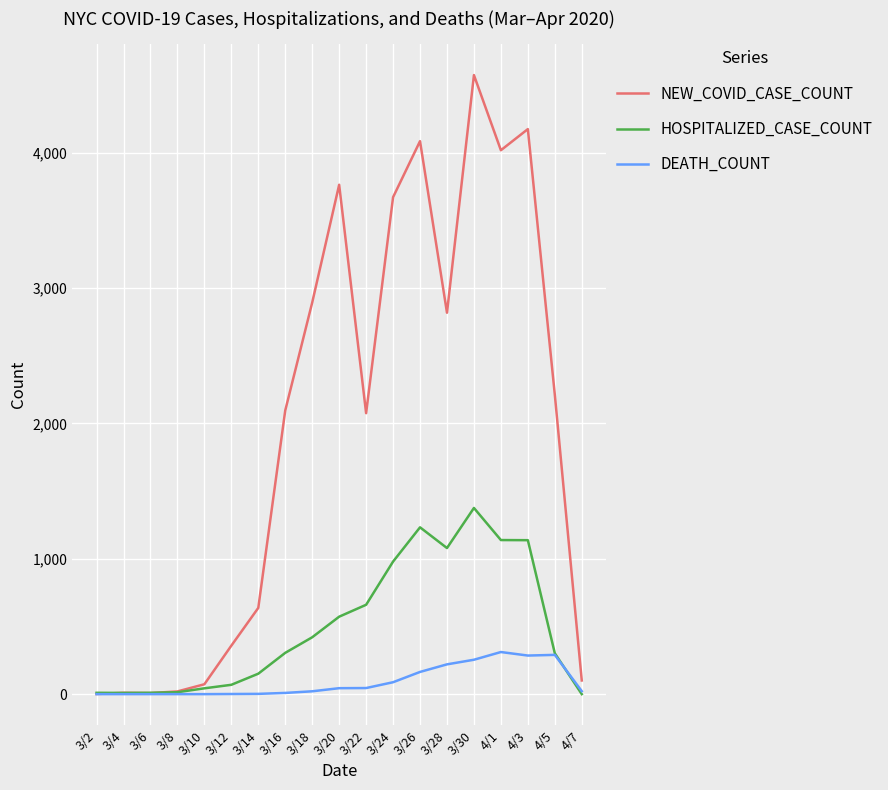

List the series in order of their overall mean, highest first.

NEW_COVID_CASE_COUNT, HOSPITALIZED_CASE_COUNT, DEATH_COUNT